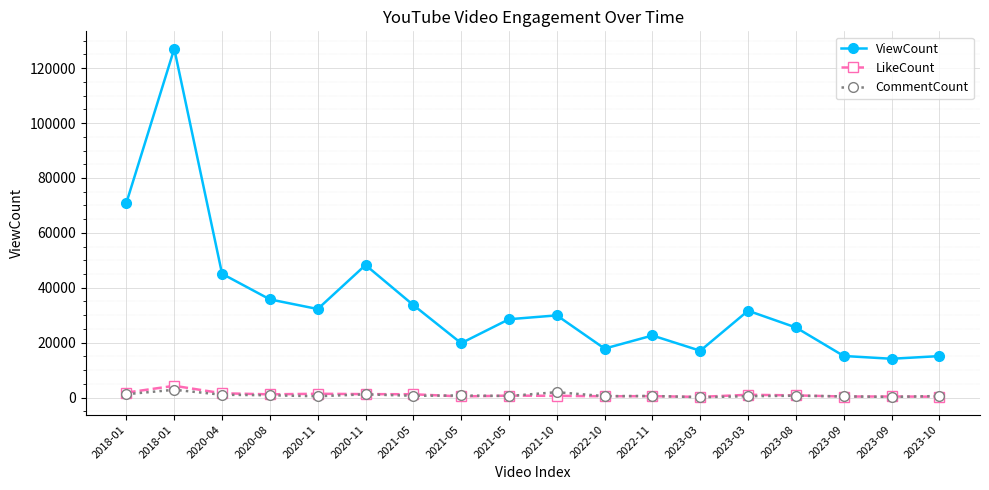

Where does the LikeCount series first go above 792?

2018-01